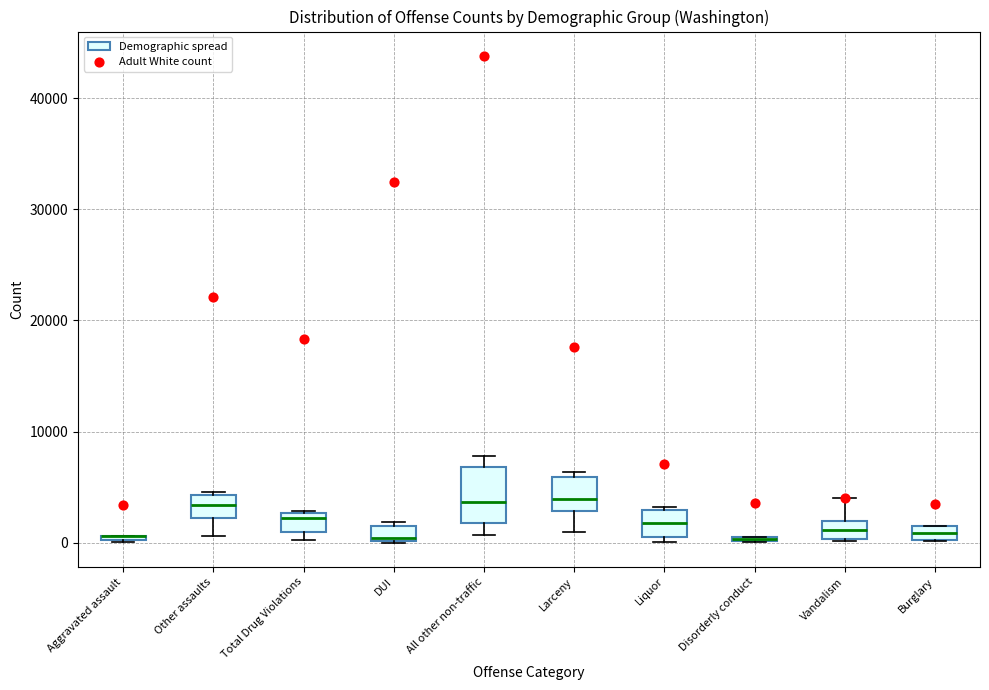

Comparing the boxes themselves (not the whiskers), which one is the tallest?

All other non-traffic